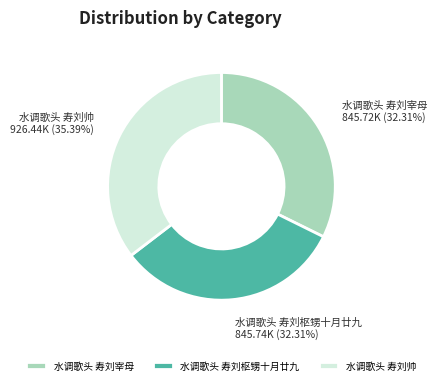

To the nearest percent, what portion does 水调歌头 寿刘宰母 represent?

32%